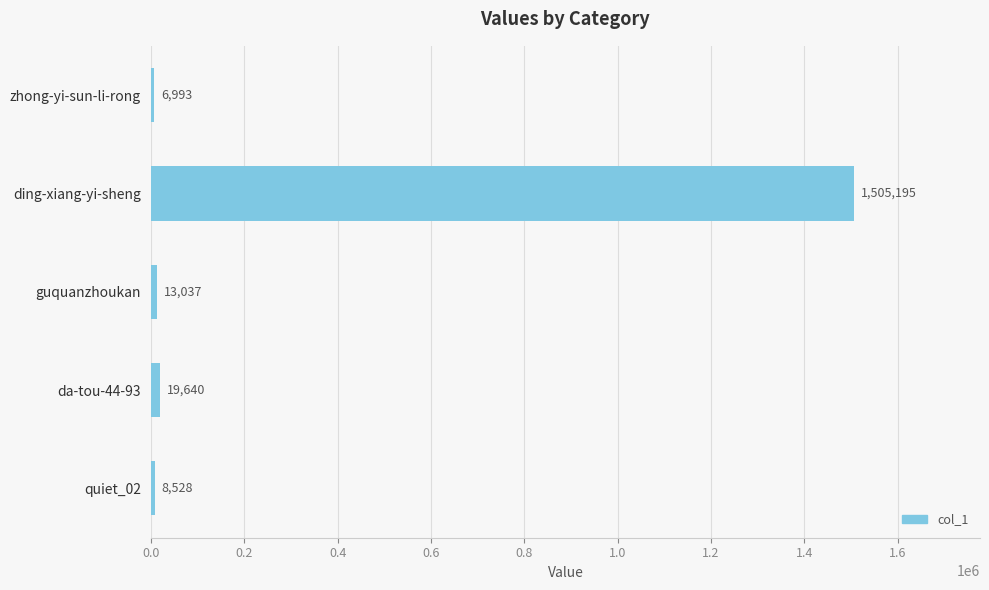

Count the number of categories in the chart.

5